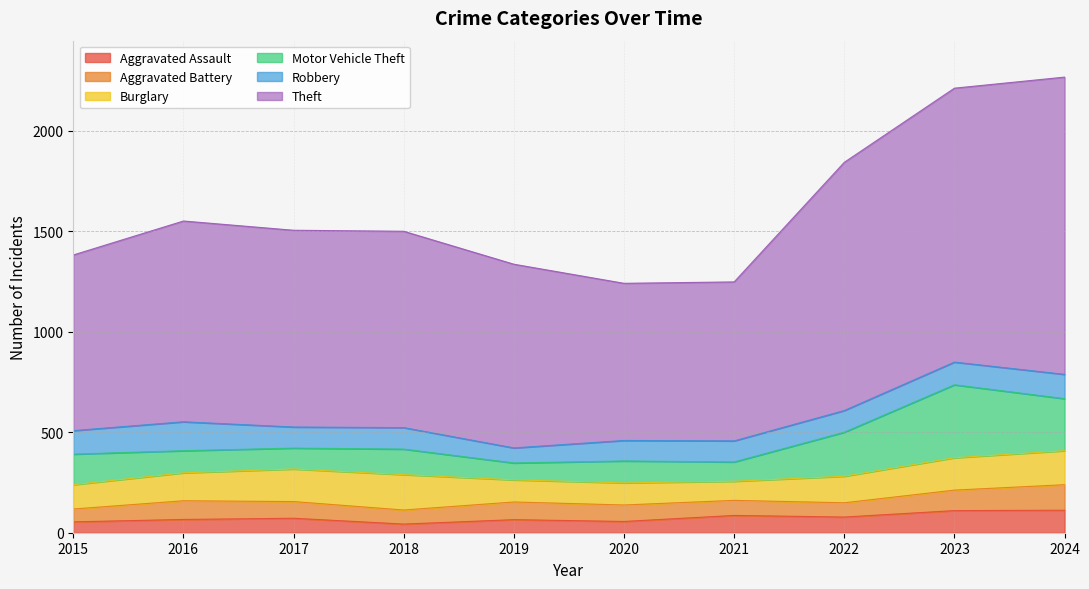

True or false: Aggravated Battery has a value of 88 at 2019.

True